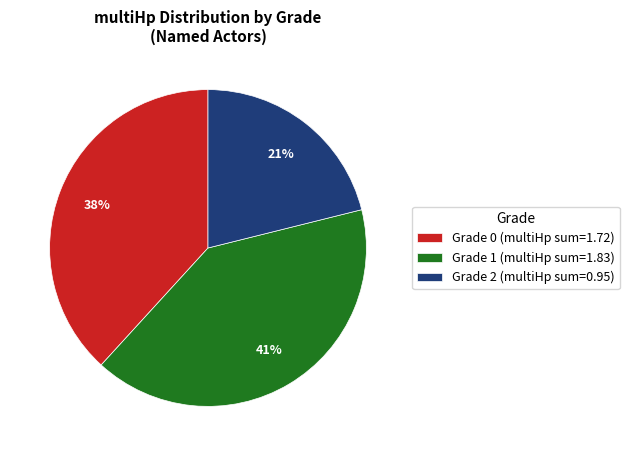

The Grade 2 (multiHp sum=0.95) slice represents 21% of the pie. True or false?

True